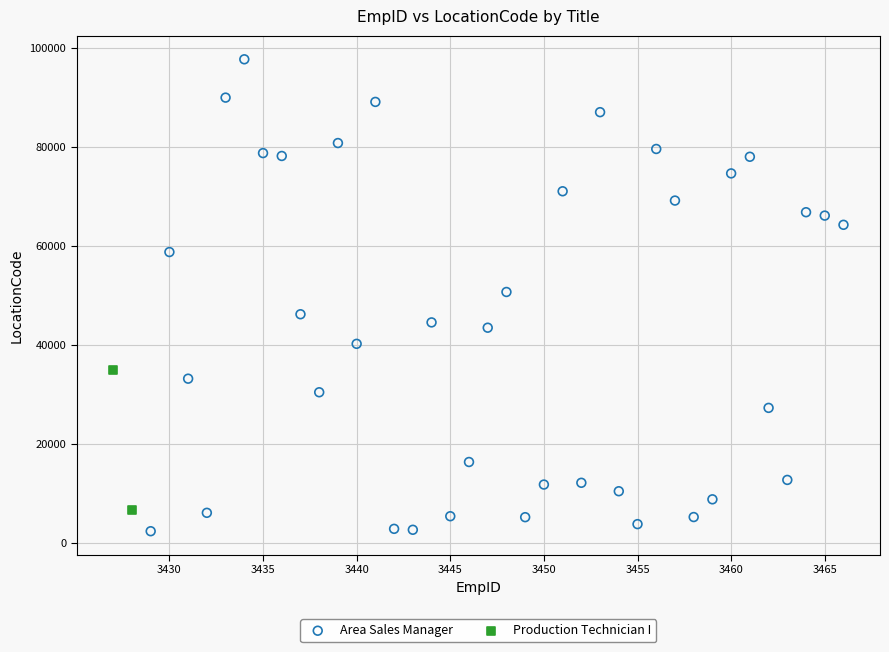

What are all the series names shown in the legend?

Area Sales Manager, Production Technician I